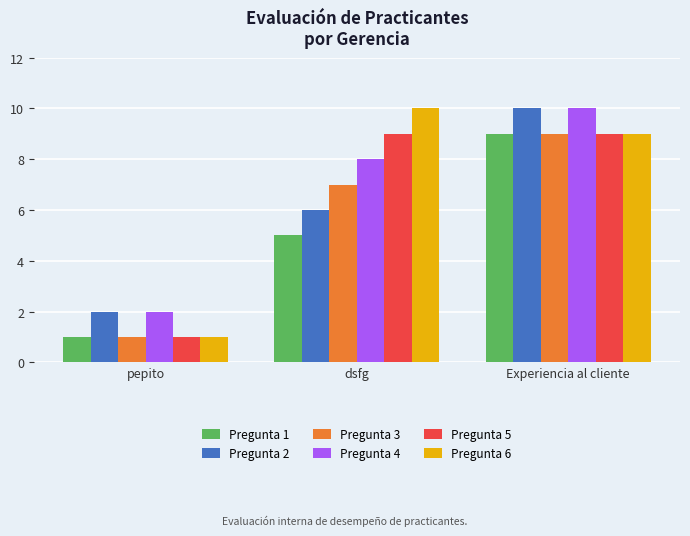

Is it true that Pregunta 1 equals 0 at pepito?

False